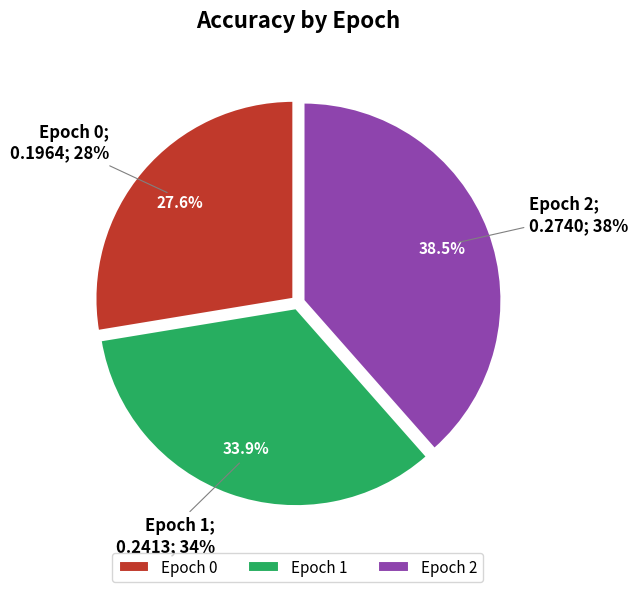

Does any single category account for the majority?

No